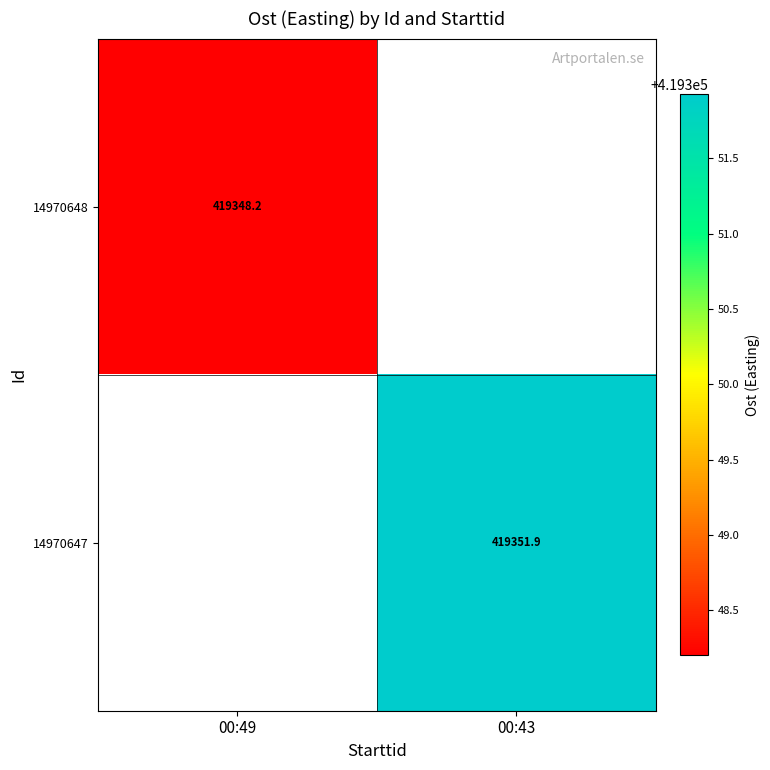

Is the value of 14970647 at 00:43 greater than the value of 14970648 at 00:49?

Yes